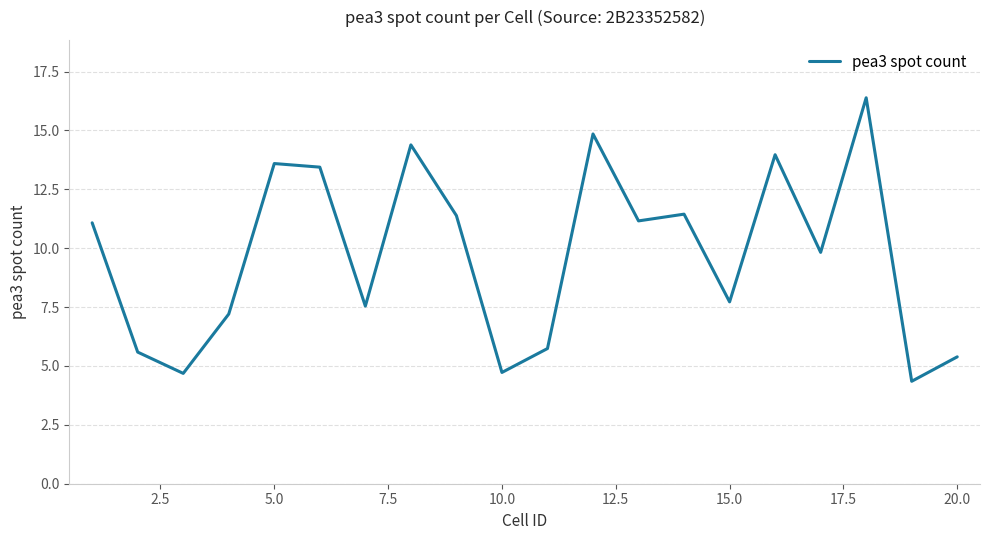

What is the greatest value displayed?

16.4